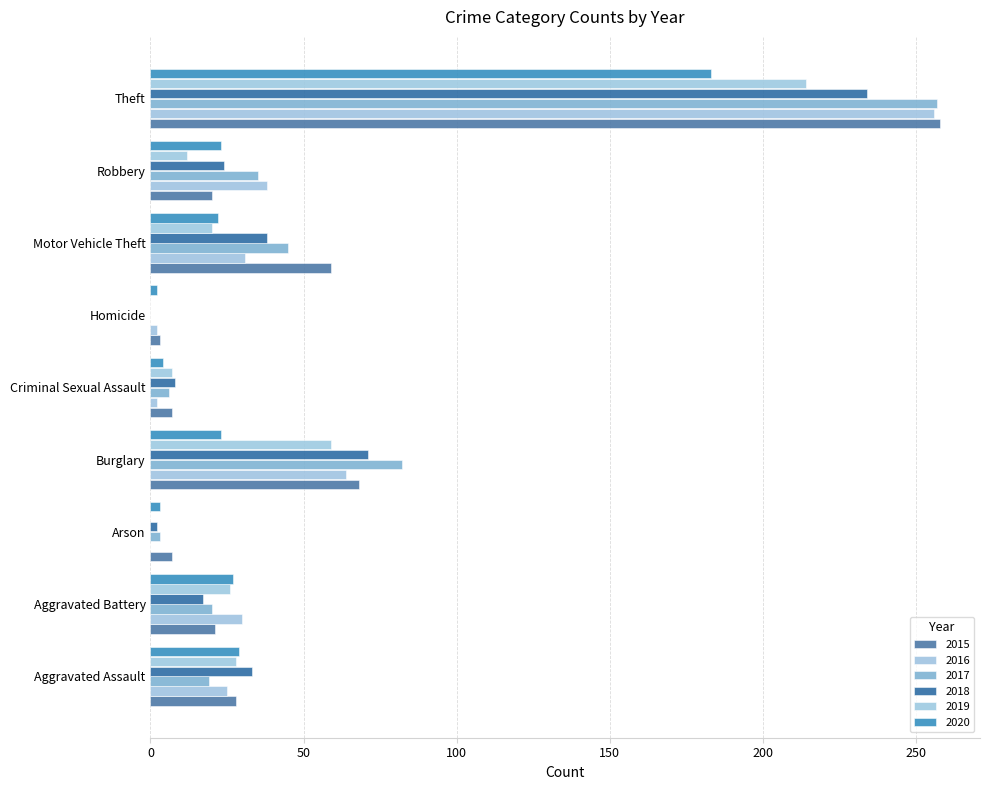

At Burglary, list the series in order from smallest to largest.

2020, 2019, 2016, 2015, 2018, 2017